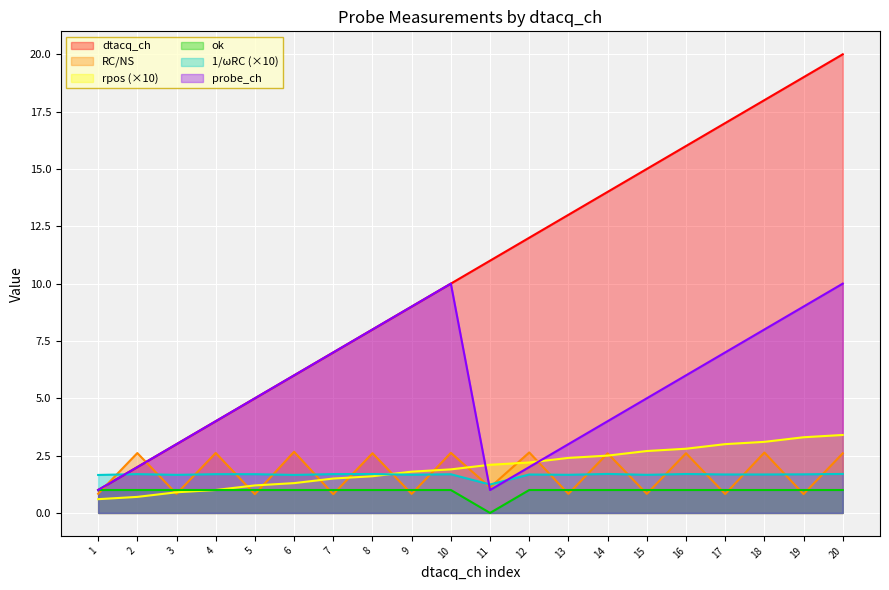

Reading right to left, extract all data points from this chart.

dtacq_ch: 20.0	19.0	18.0	17.0	16.0	15.0	14.0	13.0	12.0	11.0	10.0	9.0	8.0	7.0	6.0	5.0	4.0	3.0	2.0	1.0
RC/NS: 2.6	0.8	2.6	0.8	2.6	0.8	2.6	0.8	2.6	1.1	2.6	0.8	2.6	0.8	2.7	0.8	2.6	0.8	2.6	0.8
rpos: 3.4	3.3	3.1	3.0	2.8	2.7	2.5	2.4	2.2	2.1	1.9	1.8	1.6	1.5	1.3	1.2	1.0	0.9	0.7	0.6
ok: 1.0	1.0	1.0	1.0	1.0	1.0	1.0	1.0	1.0	0.0	1.0	1.0	1.0	1.0	1.0	1.0	1.0	1.0	1.0	1.0
1/omegaRC: 1.7	1.7	1.7	1.7	1.7	1.7	1.7	1.7	1.7	1.2	1.7	1.7	1.7	1.7	1.7	1.7	1.7	1.7	1.7	1.7
probe_ch: 10.0	9.0	8.0	7.0	6.0	5.0	4.0	3.0	2.0	1.0	10.0	9.0	8.0	7.0	6.0	5.0	4.0	3.0	2.0	1.0